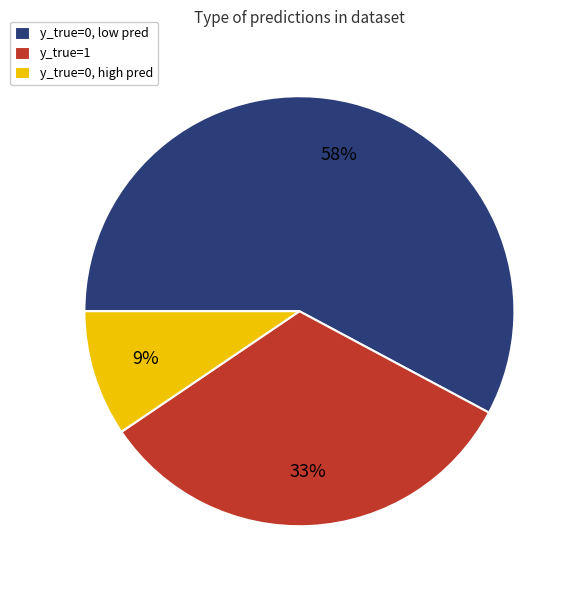

Is the sum of y_true=1 and y_true=0, low pred greater than half?

Yes